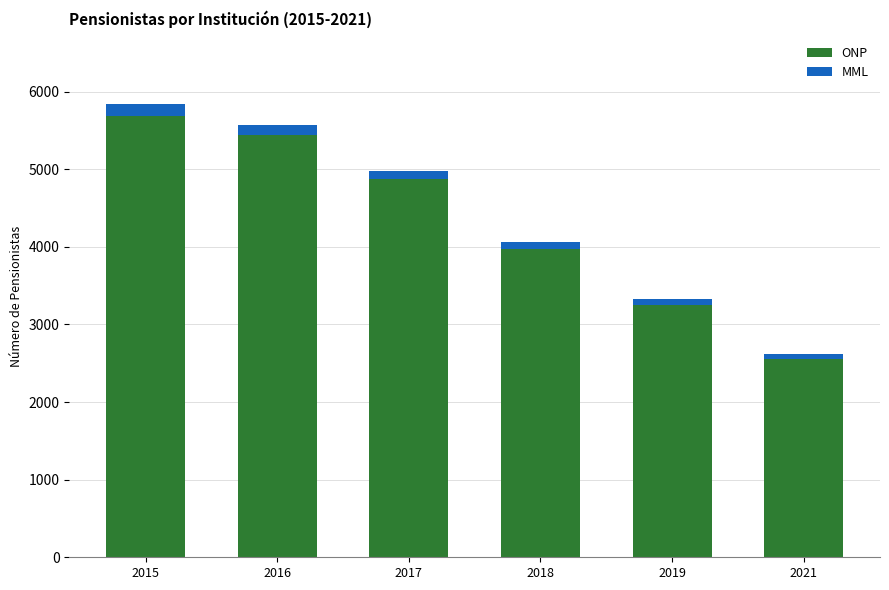

Where is ONP nearest to the value 4121?

2018